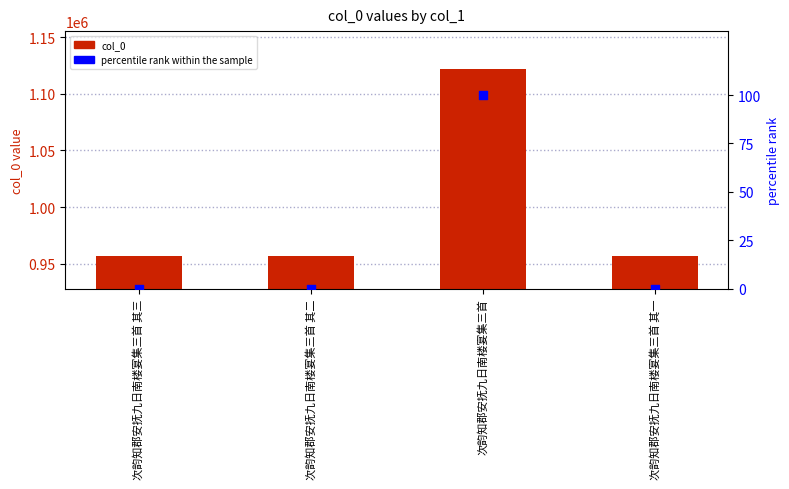

What are all the series names shown in the legend?

col_0, percentile rank within the sample